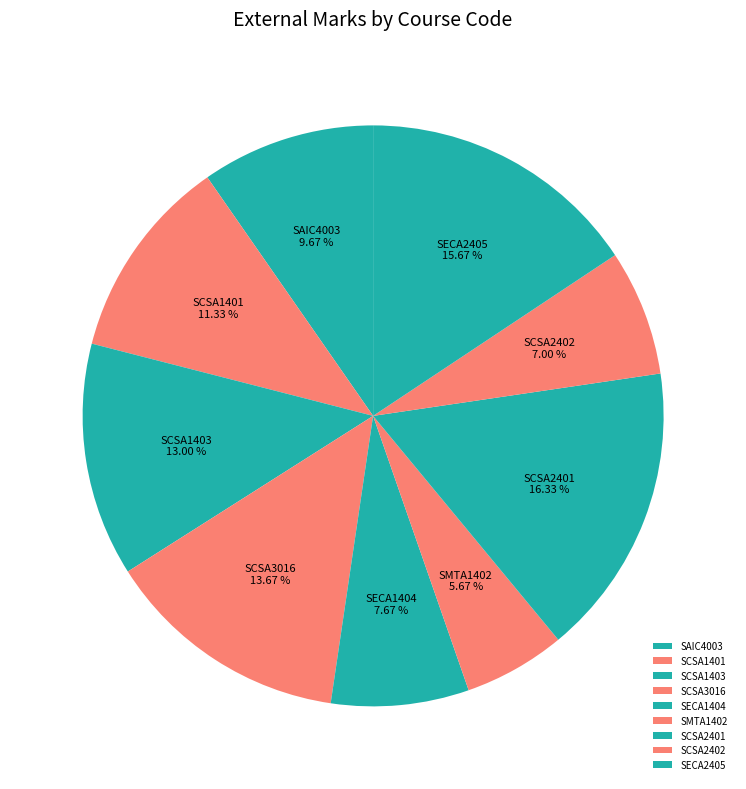

Which slice is the largest?

SCSA2401